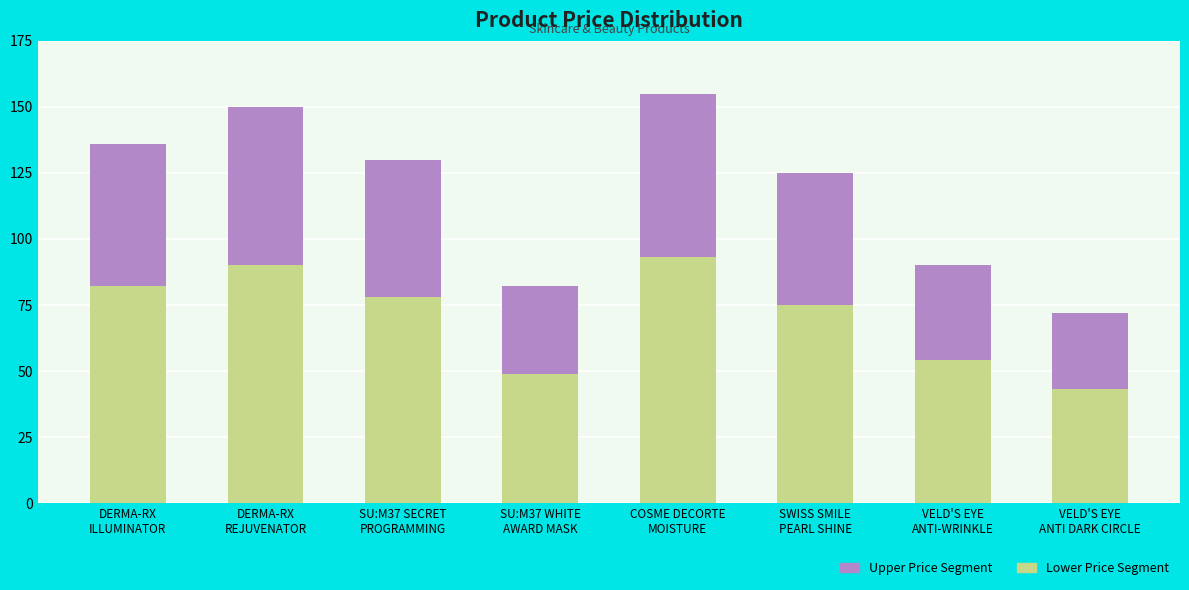

What is the maximum value for Lower Price Segment?

93